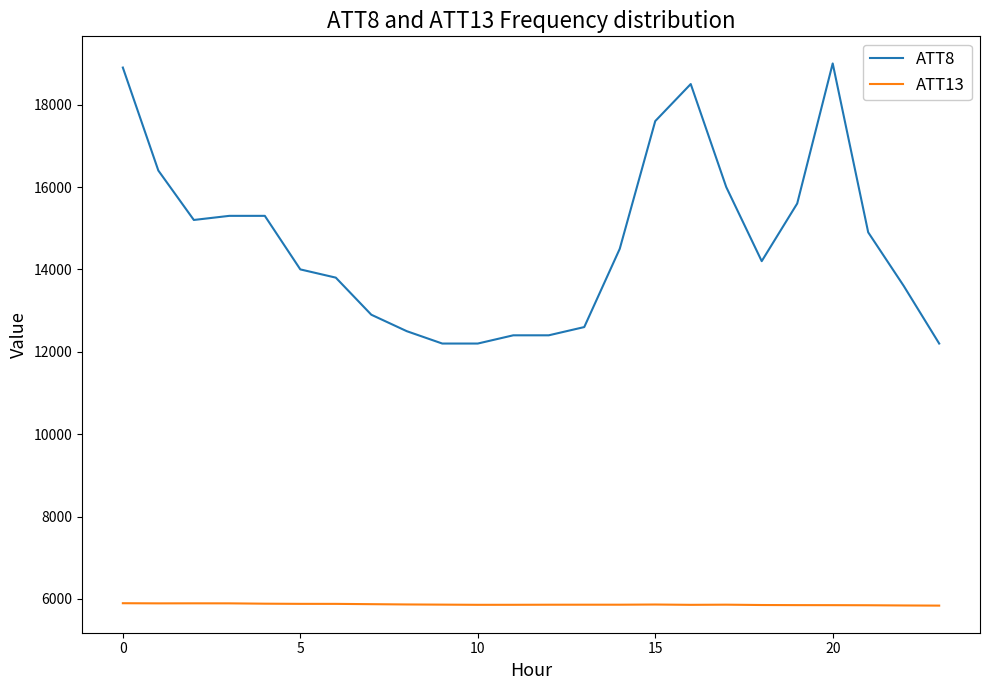

List the series in order of their overall mean, lowest first.

ATT13, ATT8